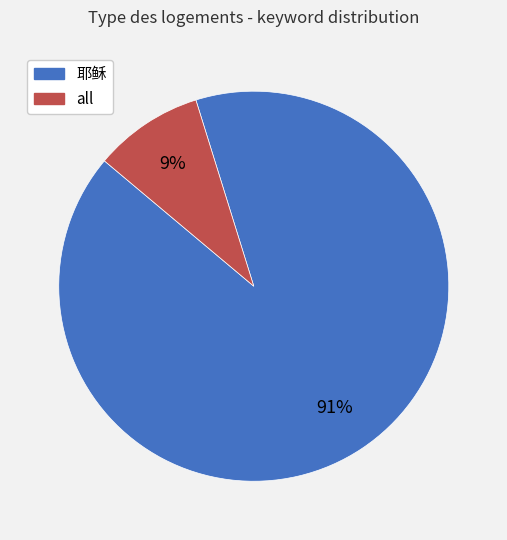

Is there any slice that represents more than half of the pie?

Yes